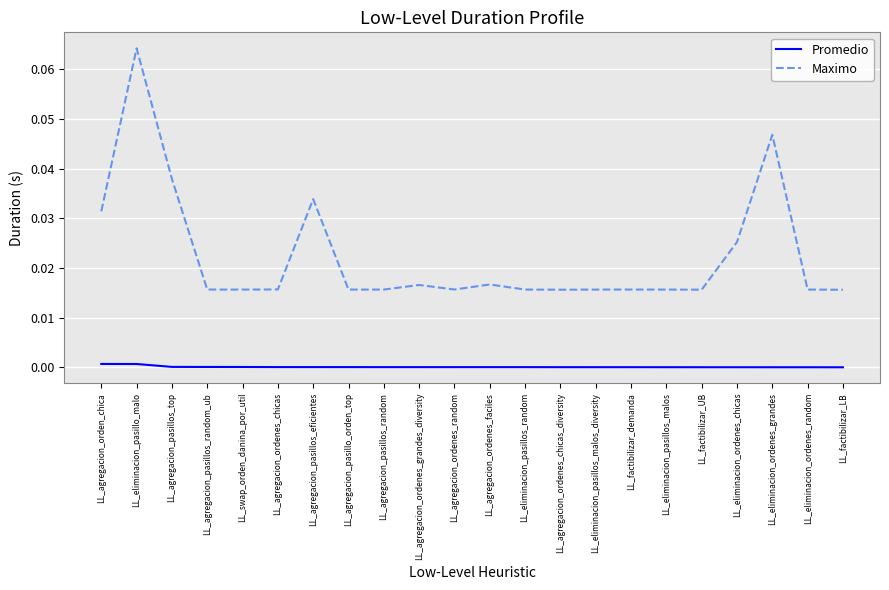

Which series changed the most between LL_factibilizar_UB and LL_eliminacion_ordenes_grandes?

Maximo